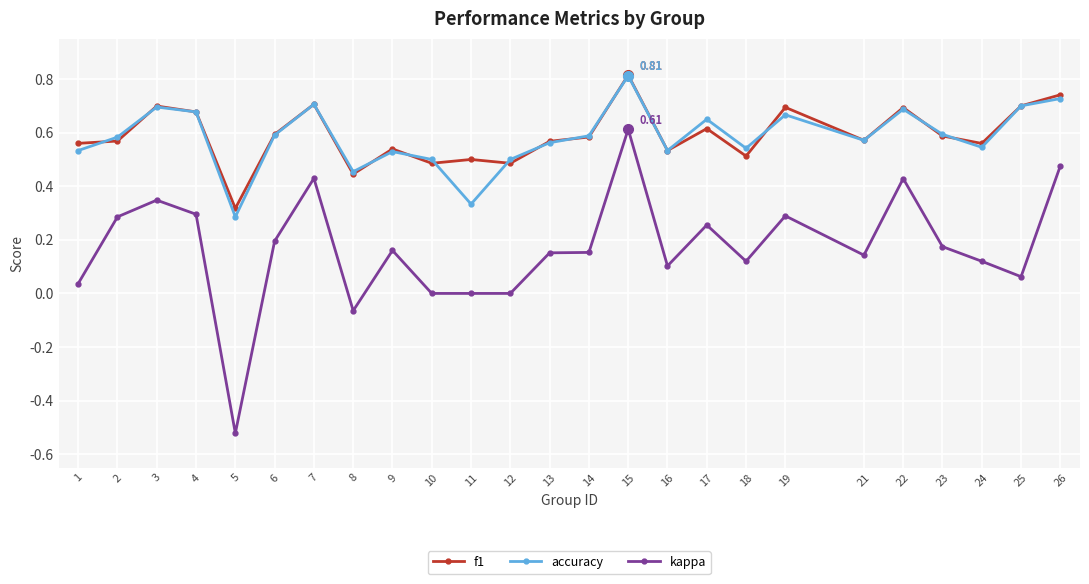

True or false: accuracy and kappa intersect in this chart.

False